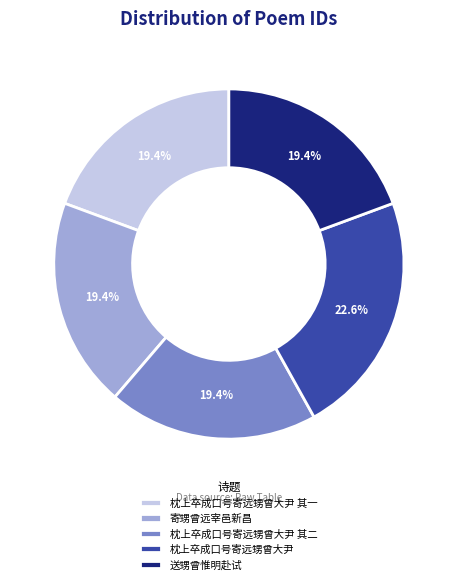

To the nearest percent, what is the average slice percentage?

20%